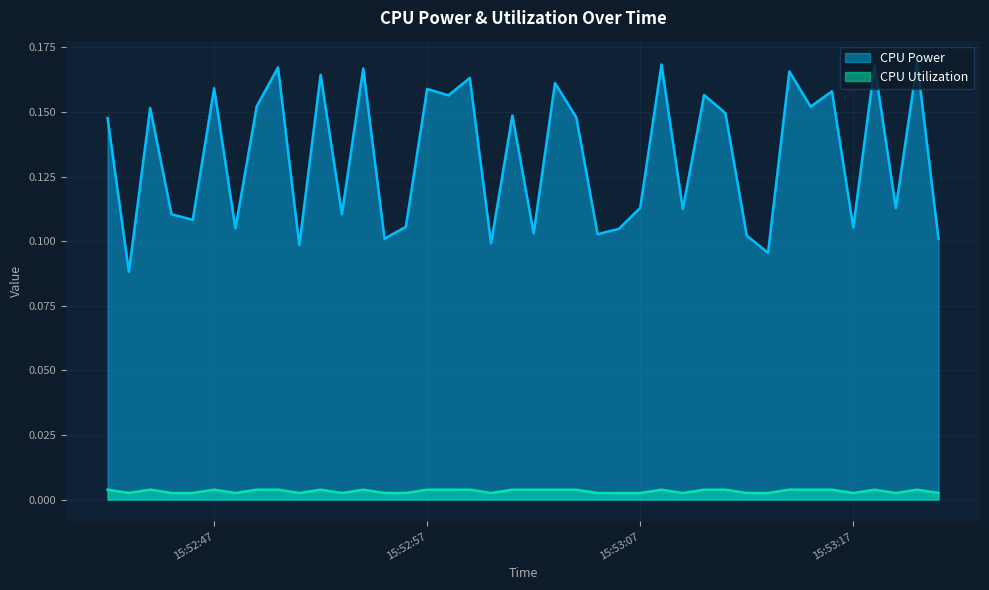

What is the label of the 14th point from the left?

2025-03-26 15:52:55